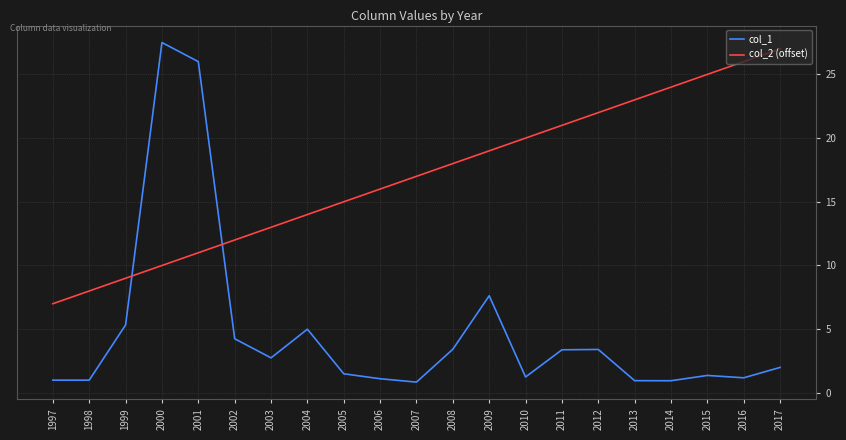

True or false: col_2 (offset) has more than 0 points higher than both neighbors.

False